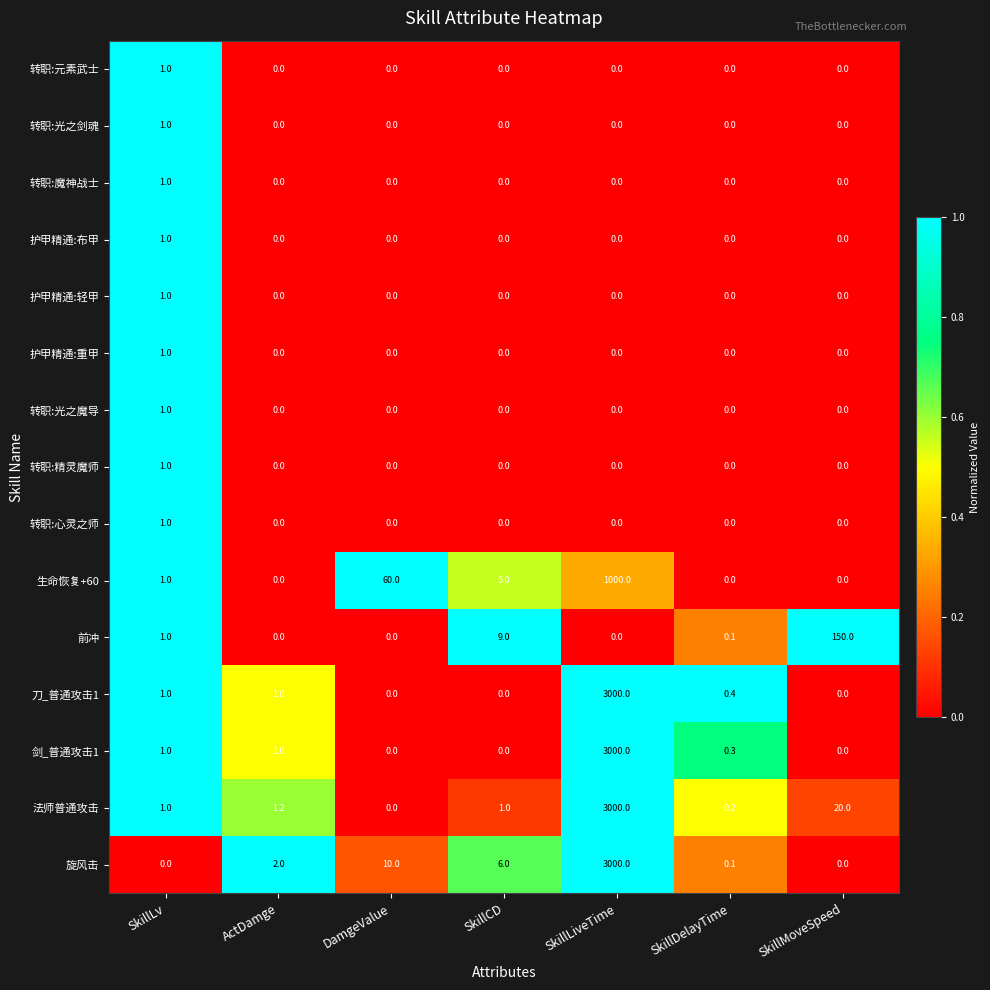

At which category is the sum across all series the highest?

SkillLiveTime